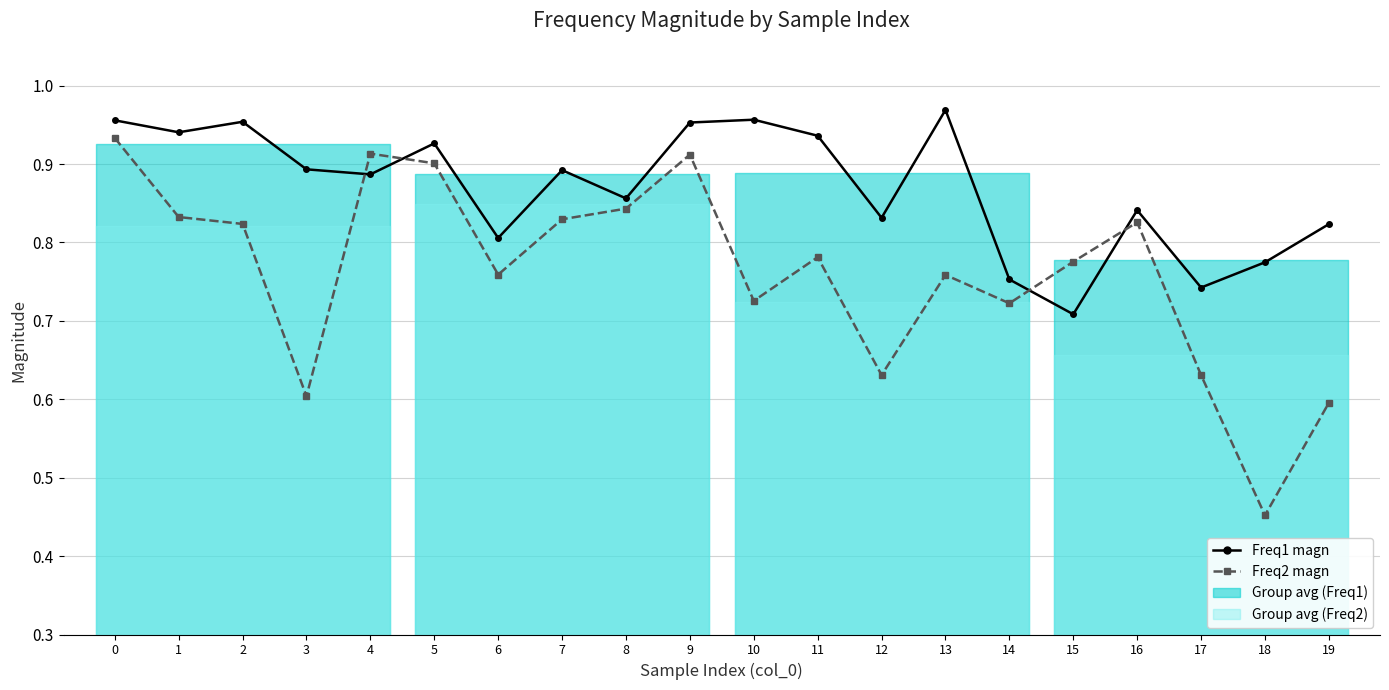

Which series has the widest spread of values?

Freq2 magn